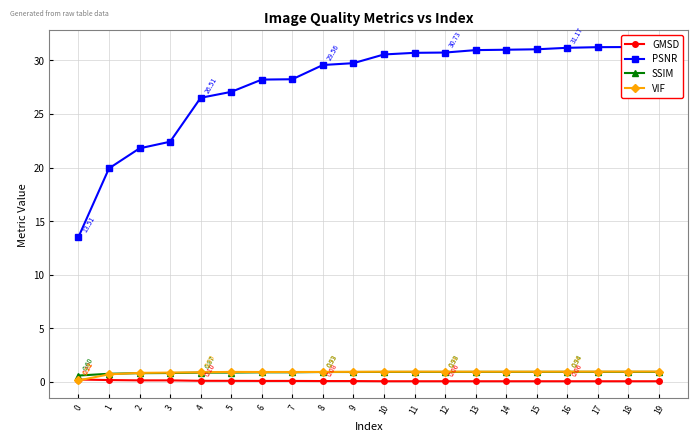

At 12, list the series in order from largest to smallest.

PSNR, VIF, SSIM, GMSD